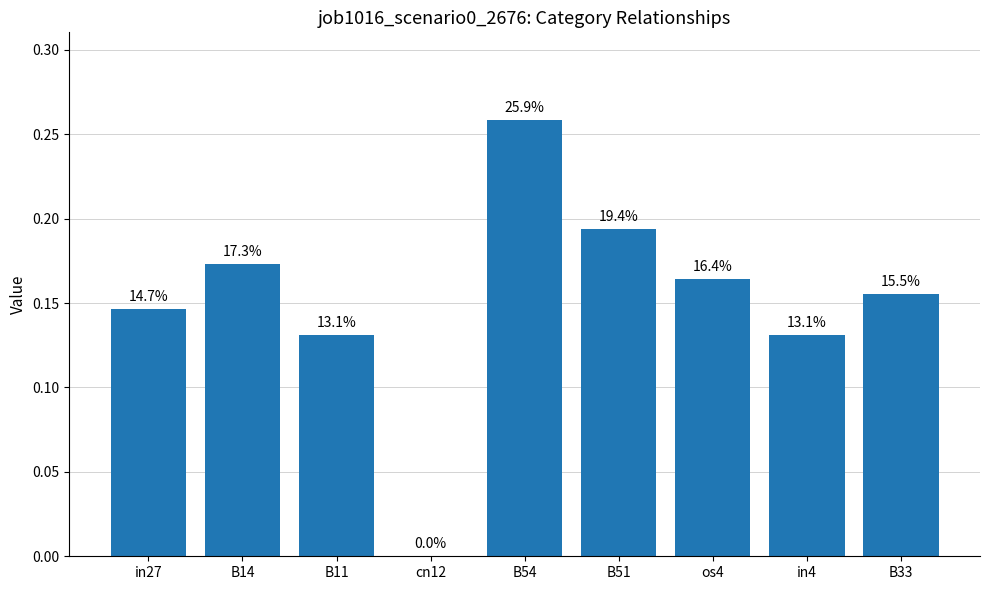

Reading left to right, what are all the values shown in this chart?

in27=0.1	B14=0.2	B11=0.1	cn12=0.0	B54=0.3	B51=0.2	os4=0.2	in4=0.1	B33=0.2